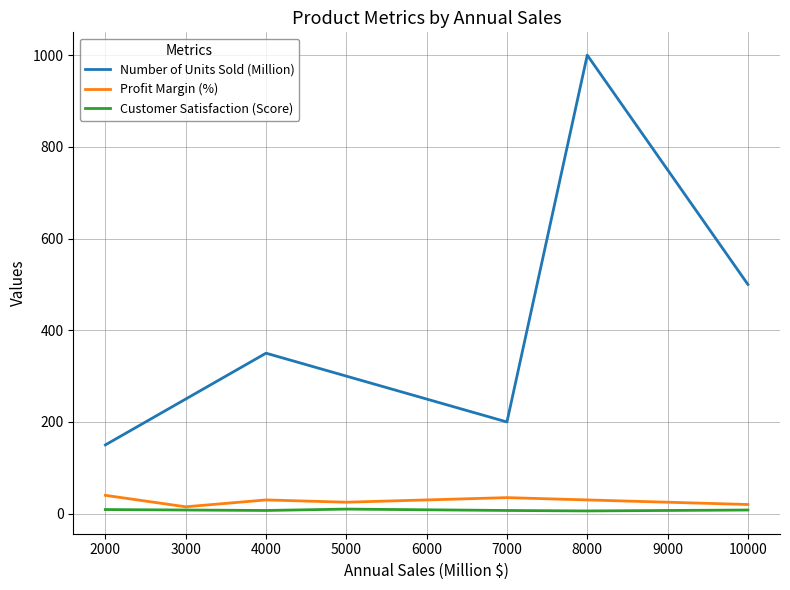

Is it true that Number of Units Sold (Million) equals 300 at 5000?

True